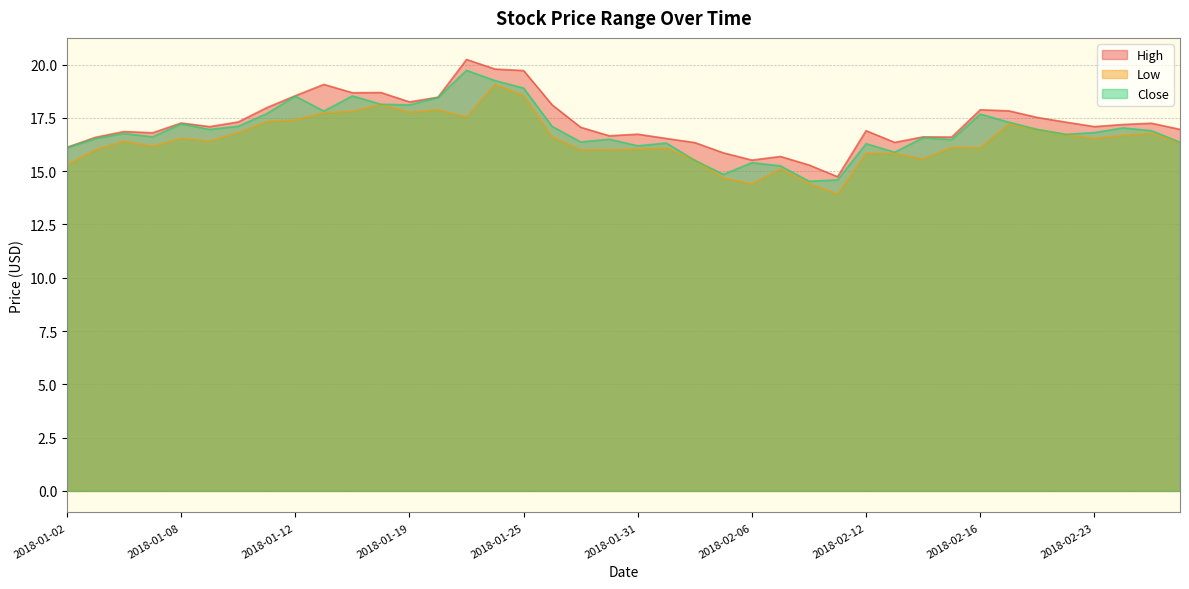

Read the Low value at 2018-01-22.

17.9